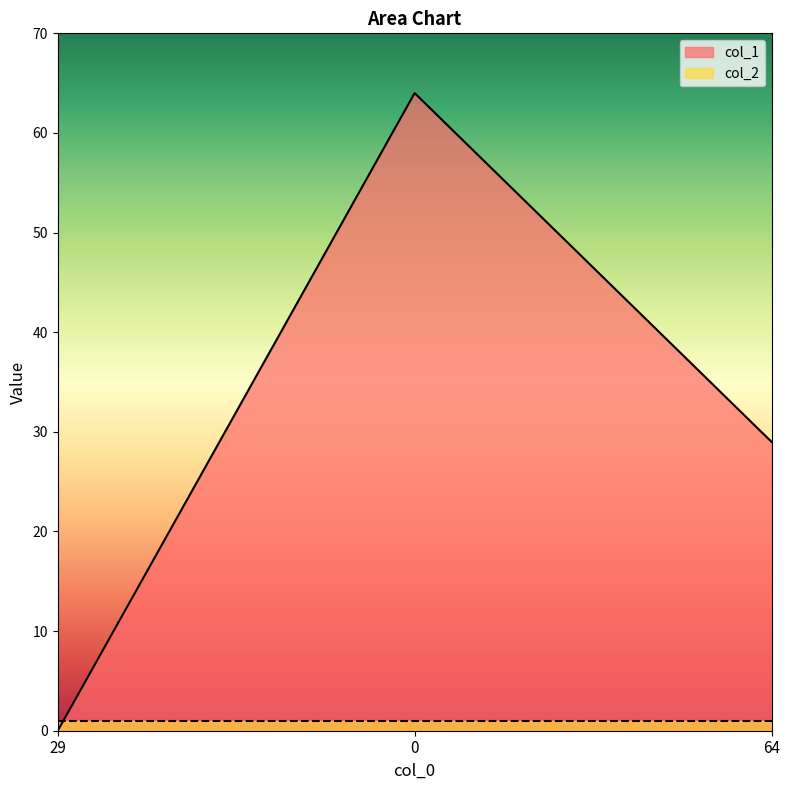

How many data points does each series have?

3